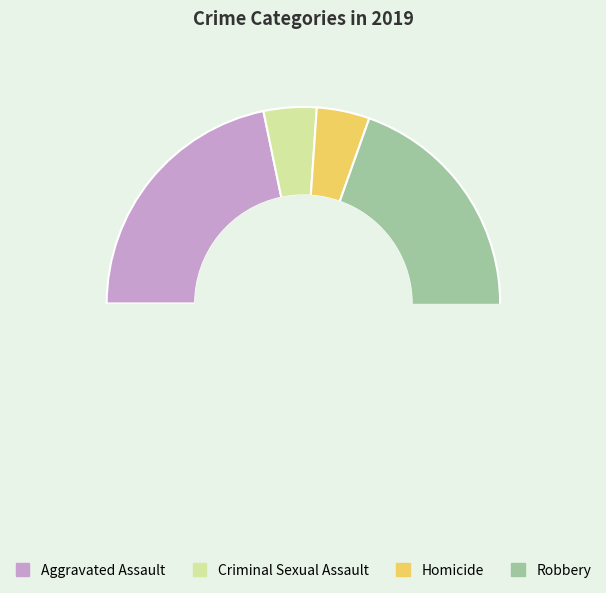

How many slices are in this pie chart?

4